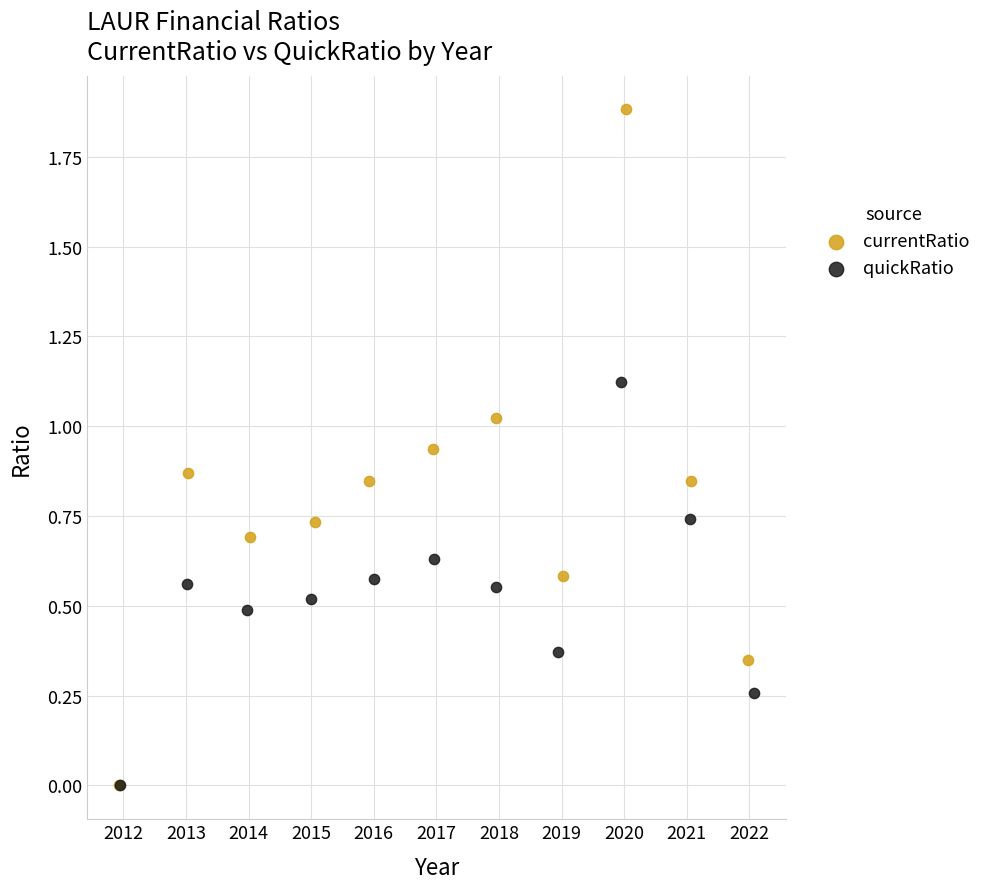

Which series contains the highest Y value?

currentRatio